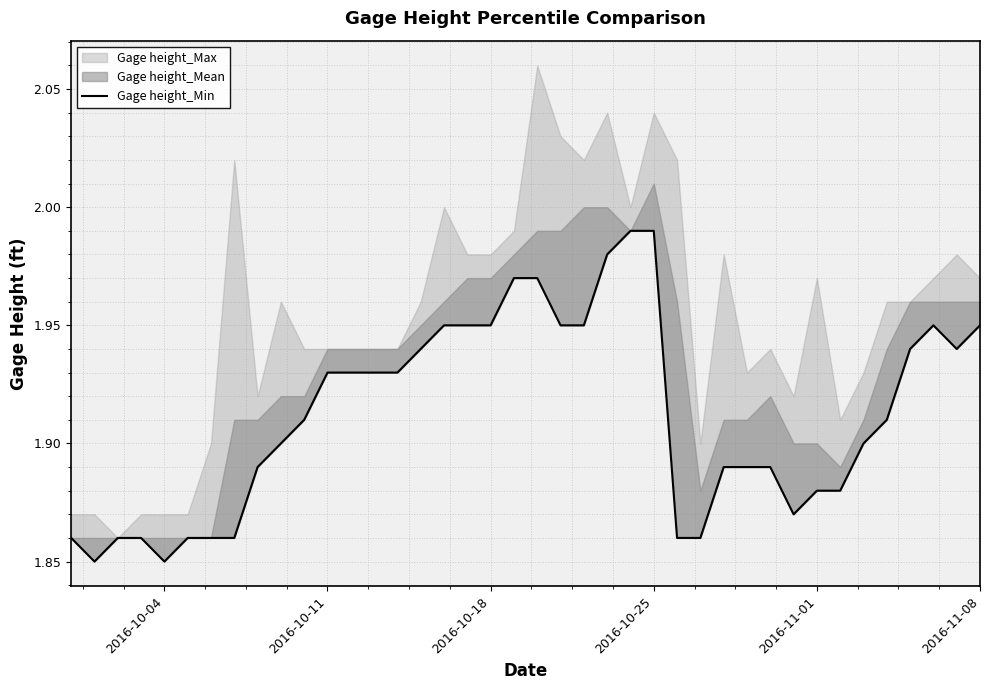

What is the average value?

1.9